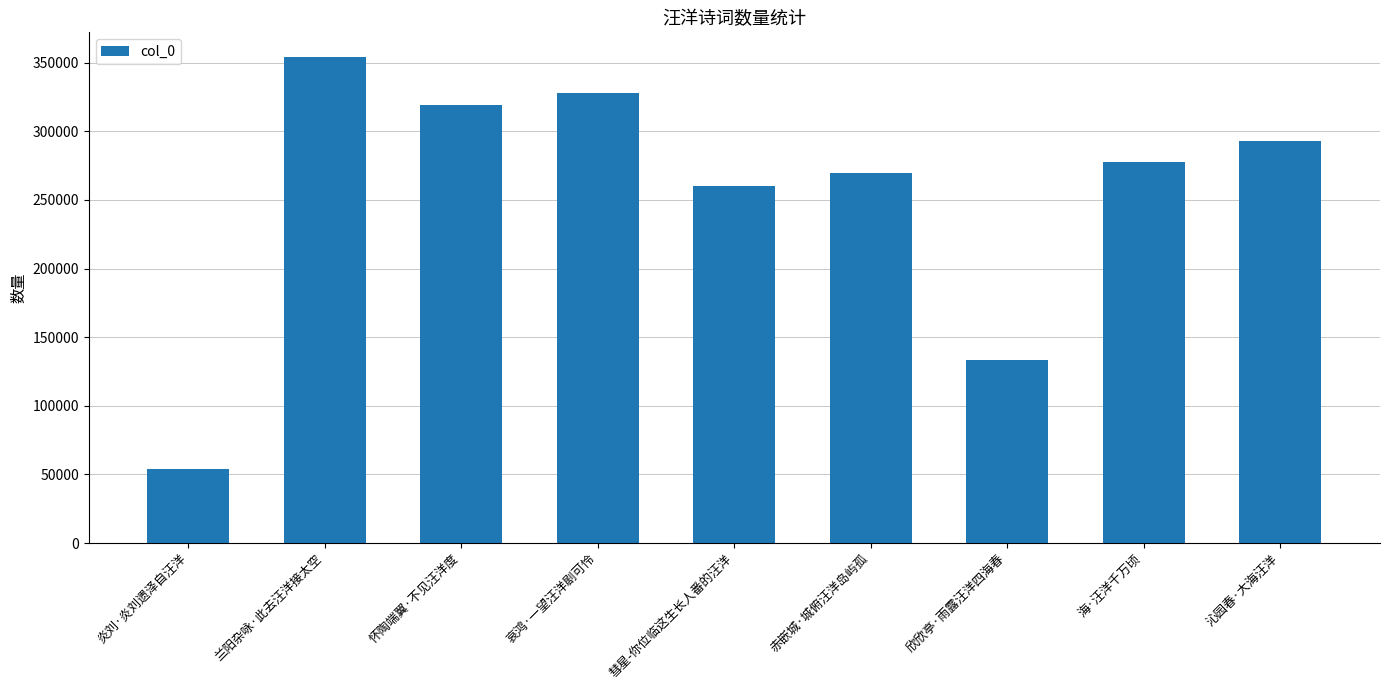

Which has a higher value, 沁园春·大海汪洋 or 炎刘·炎刘遗泽自汪洋?

沁园春·大海汪洋